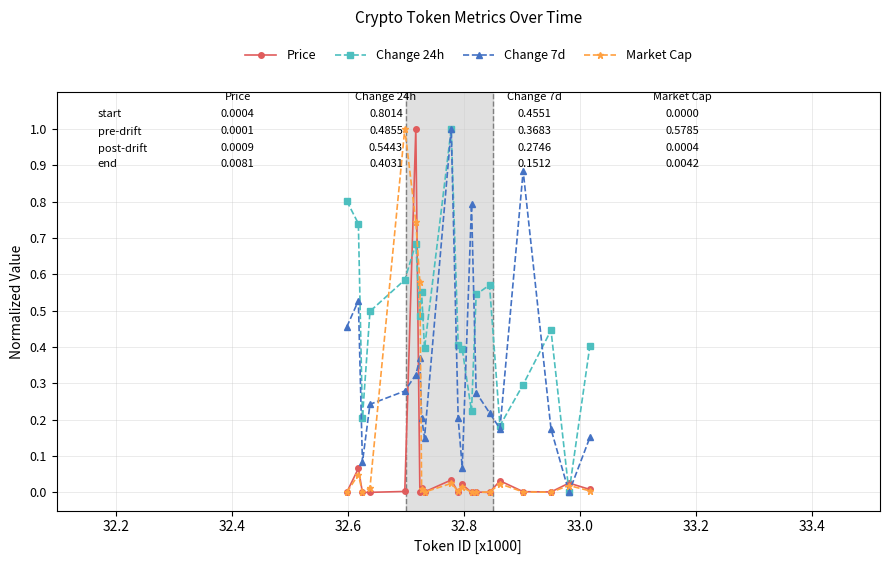

List the series in order of their overall mean, highest first.

Change 24h, Change 7d, Market Cap, Price